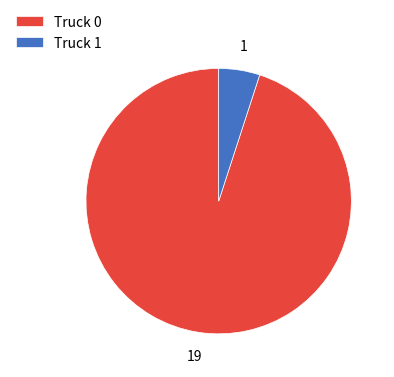

Is Truck 1 the majority of the pie?

No